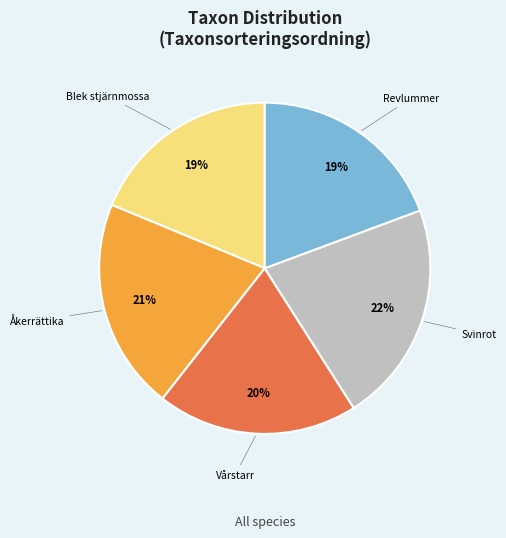

Which category has the biggest portion of the pie?

Svinrot